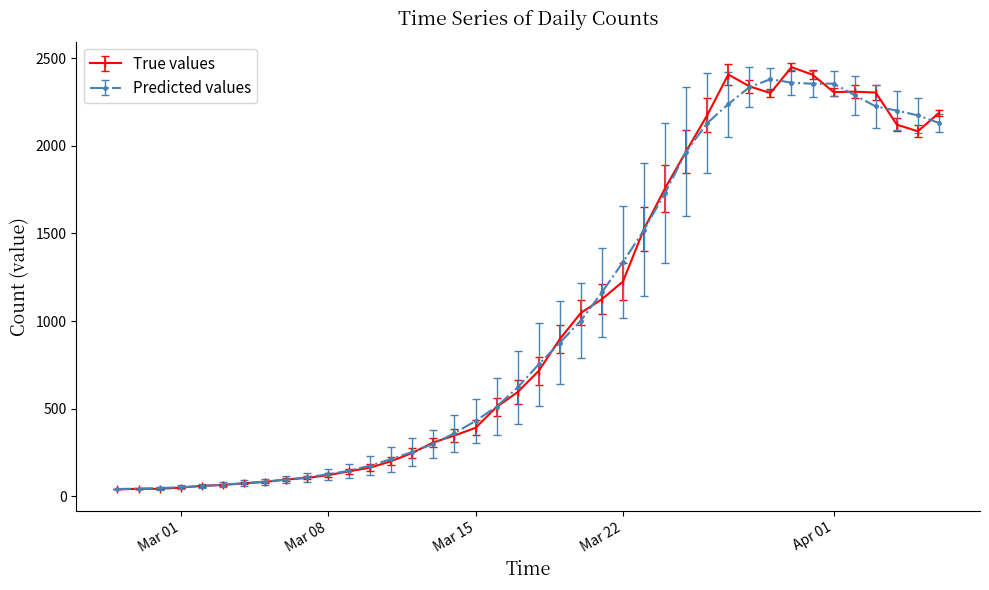

What is the highest value of the True values series?

2449.0